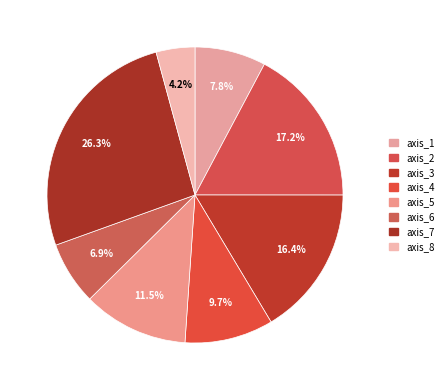

What percentage do axis_6 and axis_8 together represent?

11.1%